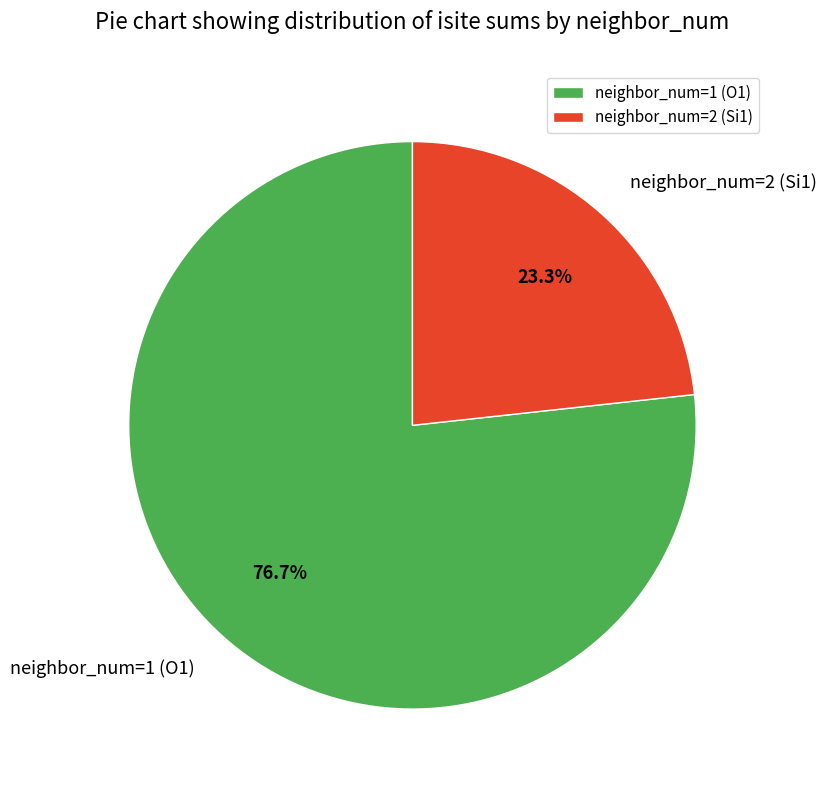

Which slice is the smallest?

neighbor_num=2 (Si1)